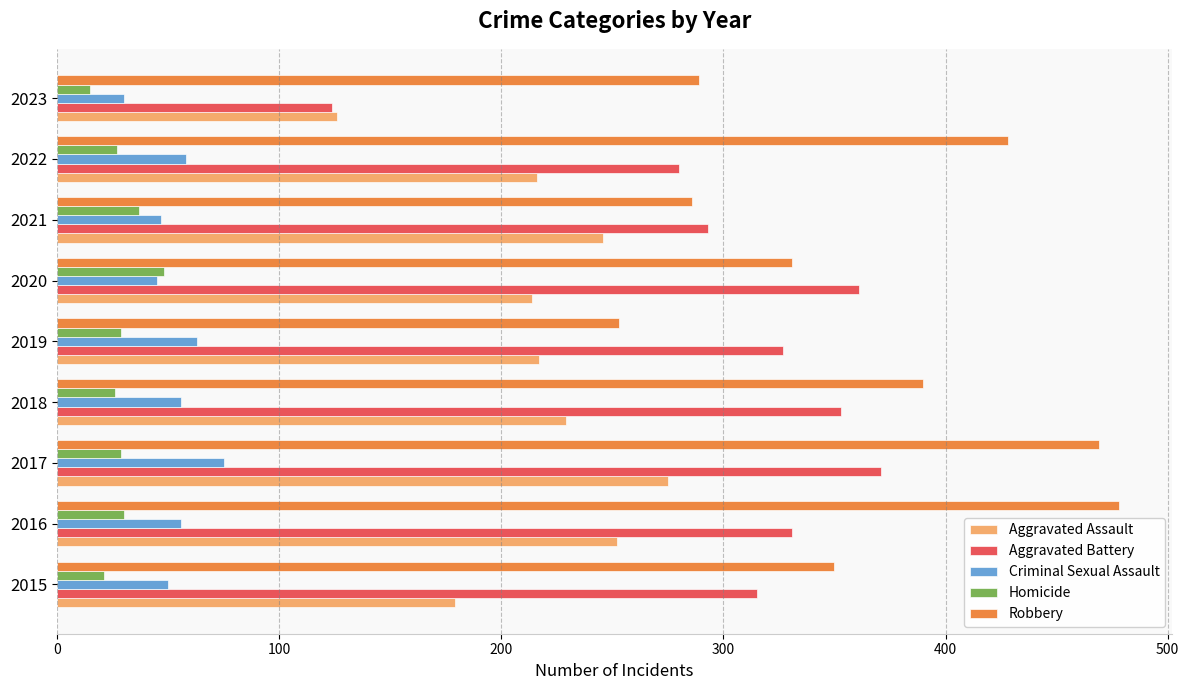

Which label corresponds to the smallest value in the chart?

2023